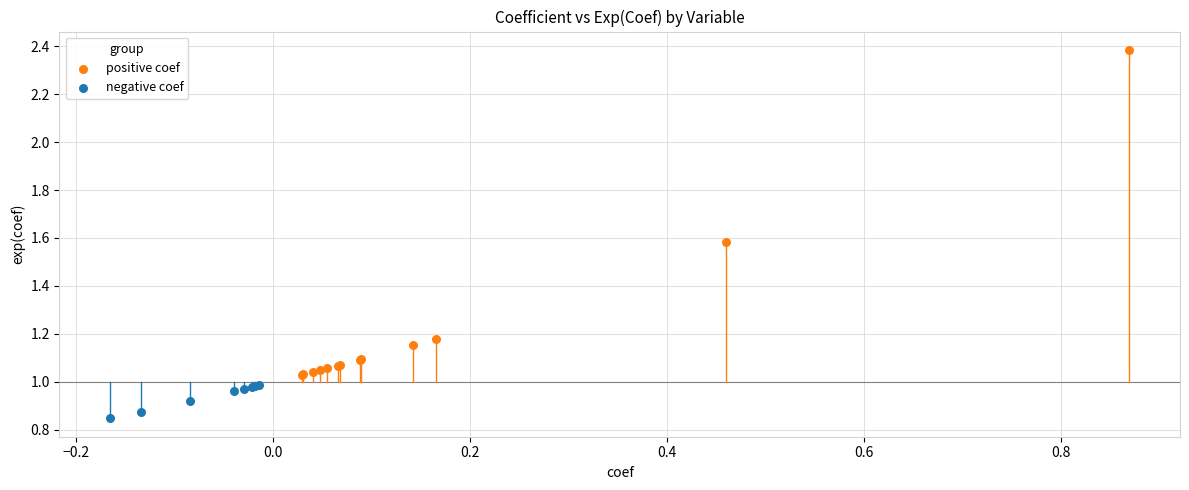

Which series has the largest Y range (max minus min)?

positive coef